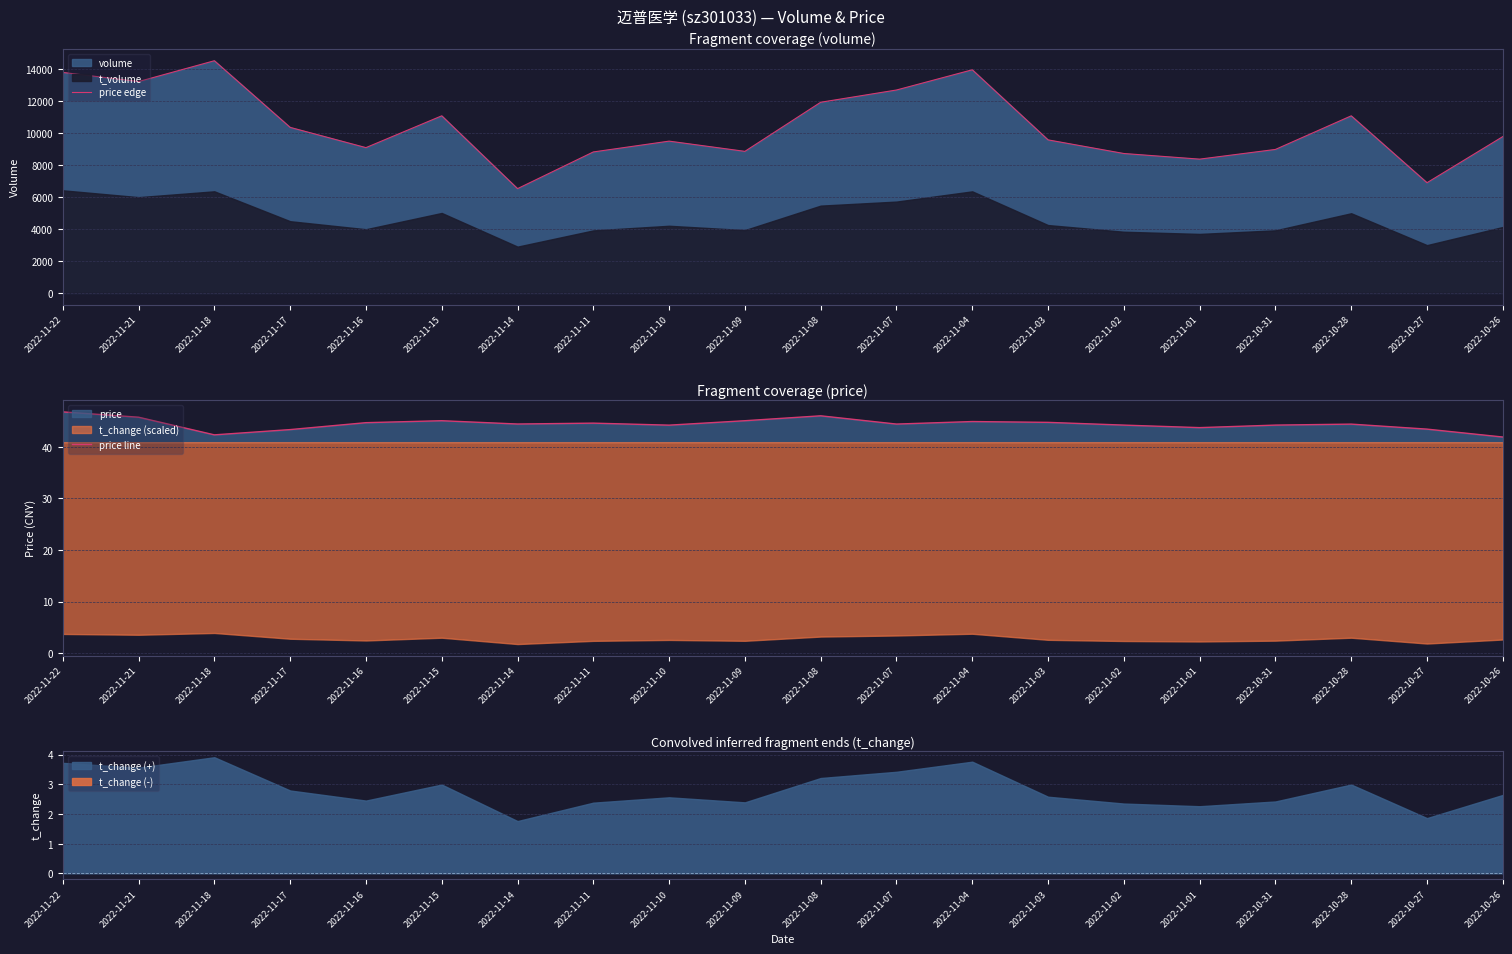

What is the maximum value shown in the chart?

14498.0